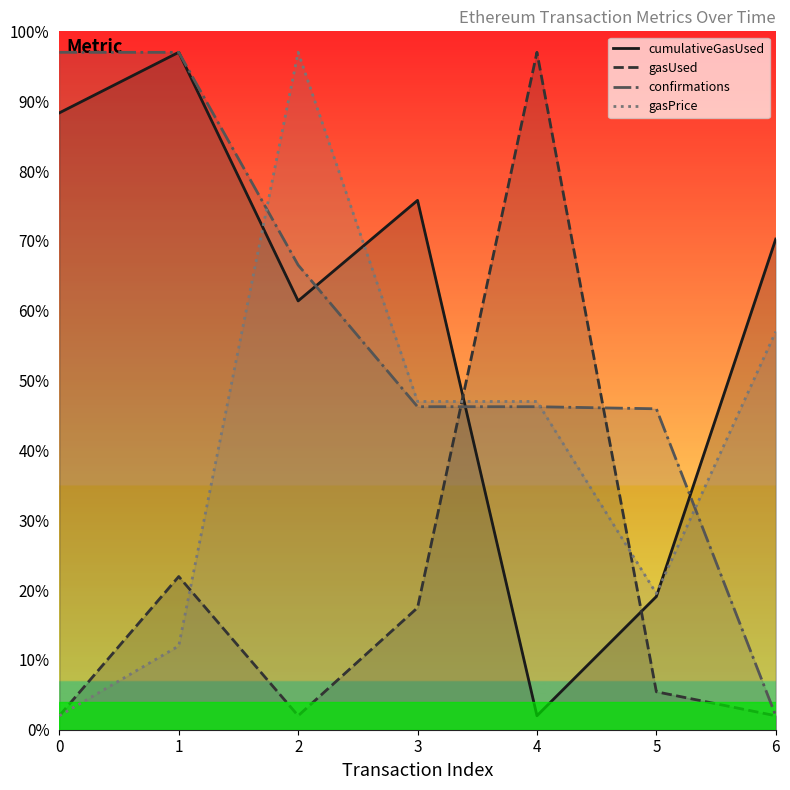

At which category does cumulativeGasUsed reach its first local valley?

2